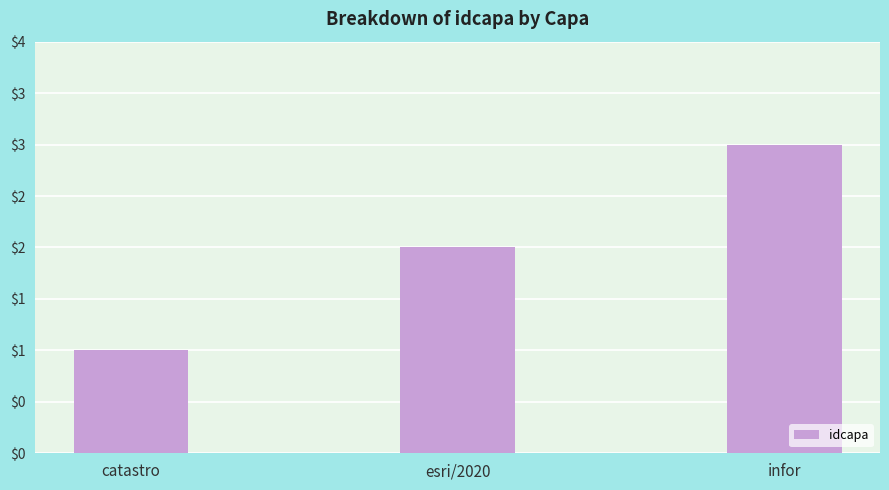

Does the chart contain any negative values?

No